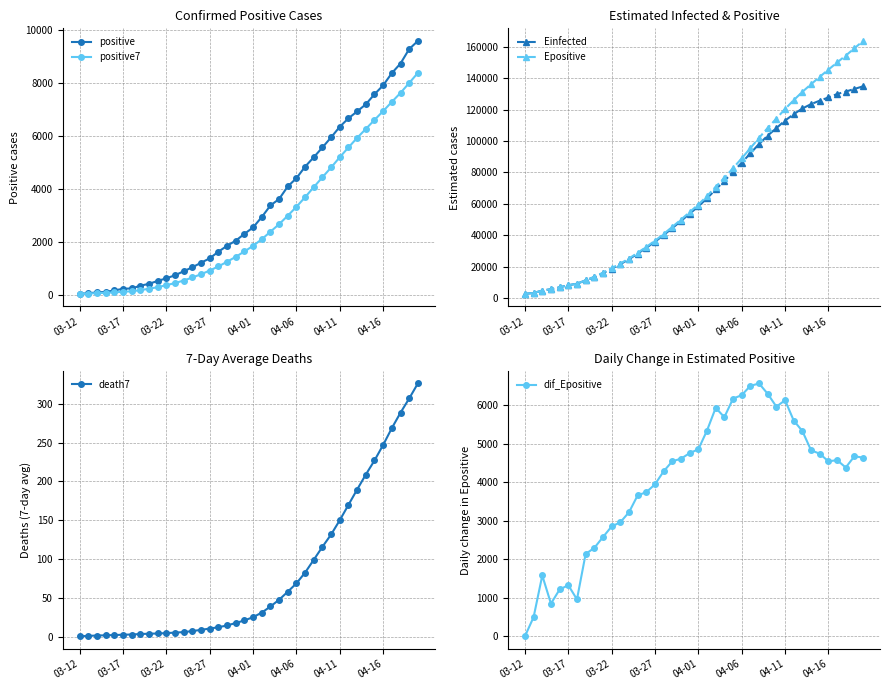

True or false: death7 and Epositive intersect in this chart.

False